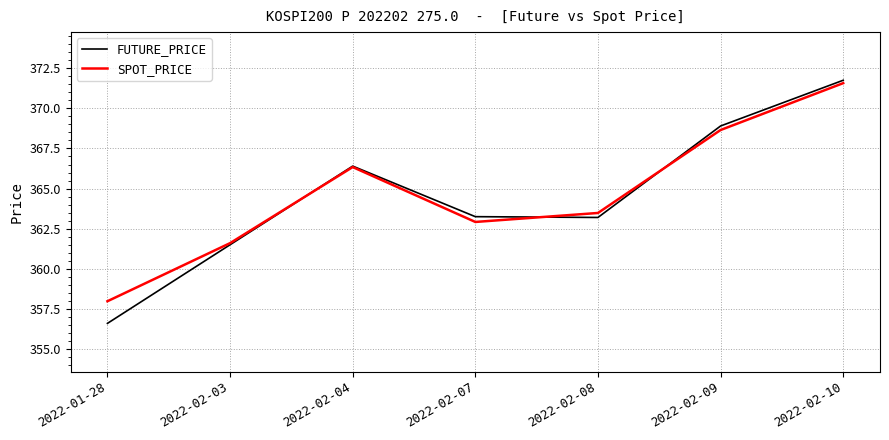

The FUTURE_PRICE series shows 506.8 at 2022-02-07. True or false?

False